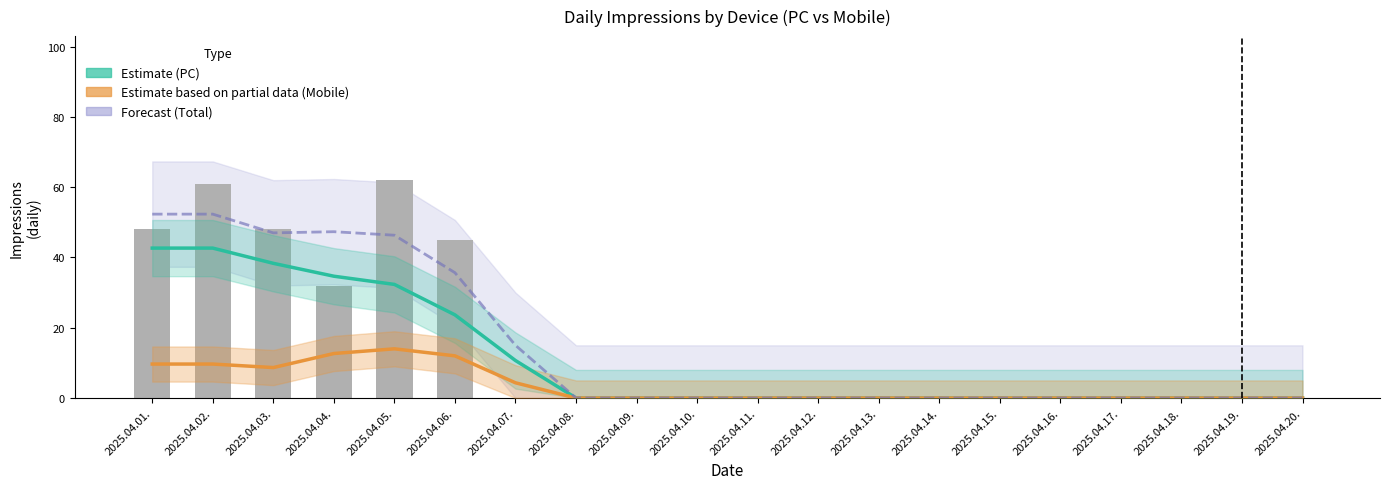

Which series has the largest total across all categories?

Forecast (Total)